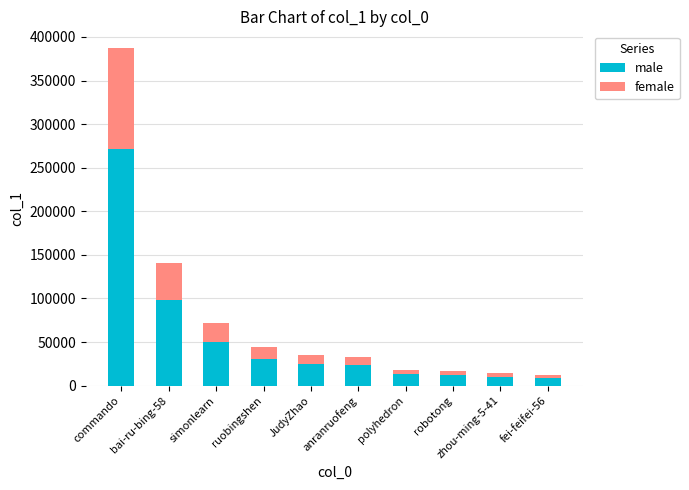

What is the value of the male bar at the 8th from the left?

11886.0